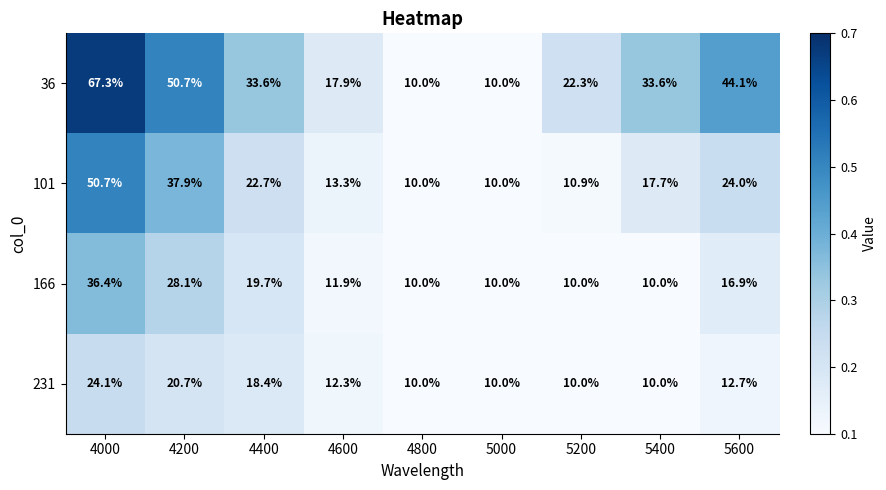

What is the difference between the 101 values at 5400 and 4000?

33.0